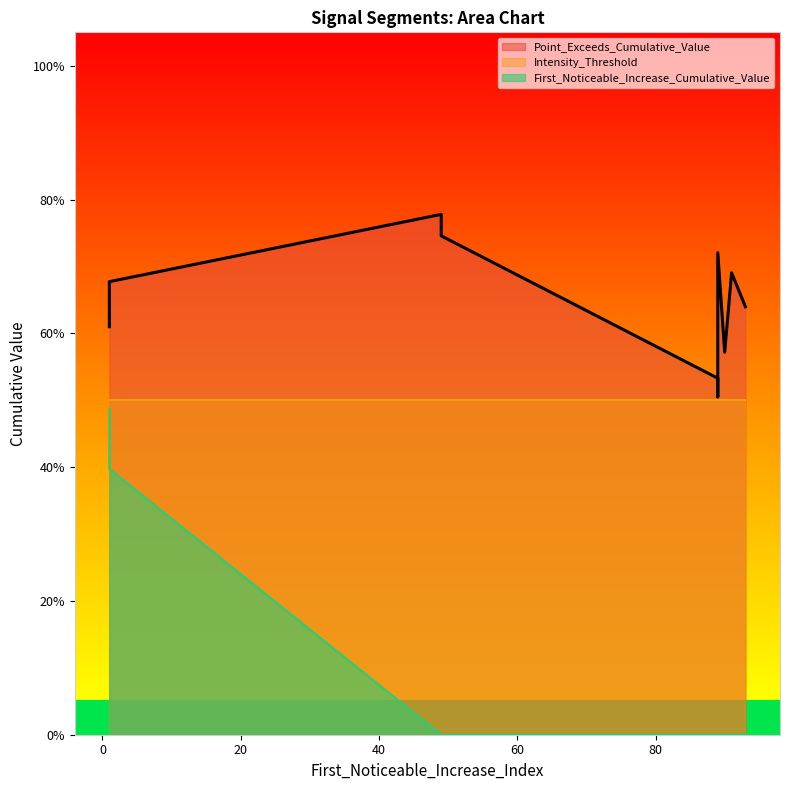

True or false: Intensity_Threshold has a value of 0.8 at segment 1.

False